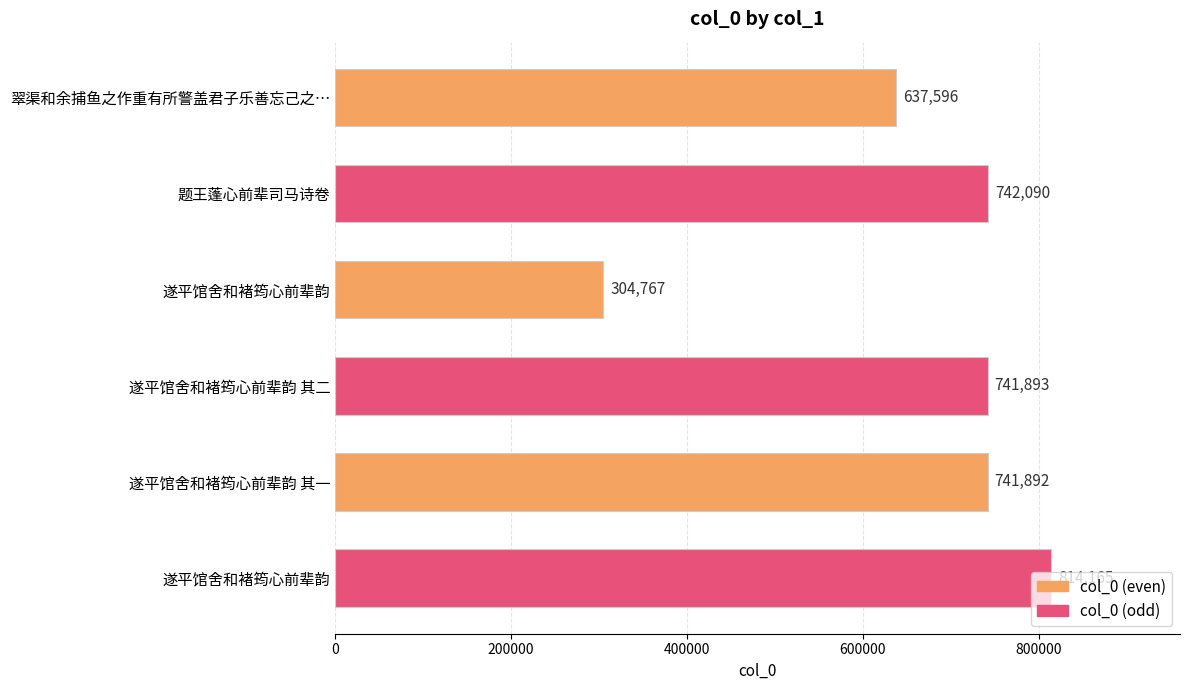

Are the bars horizontal?

Yes